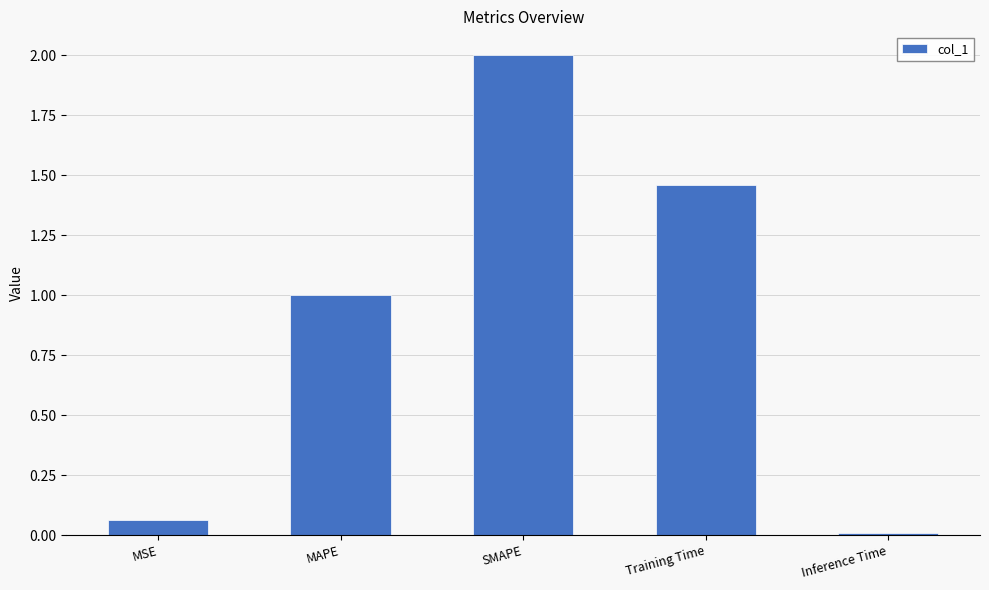

What is the maximum value shown in the chart?

2.0